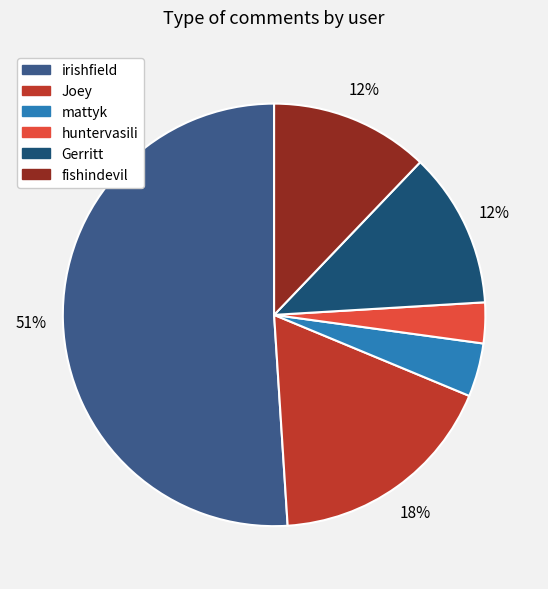

Which has a higher value, mattyk or Joey?

Joey